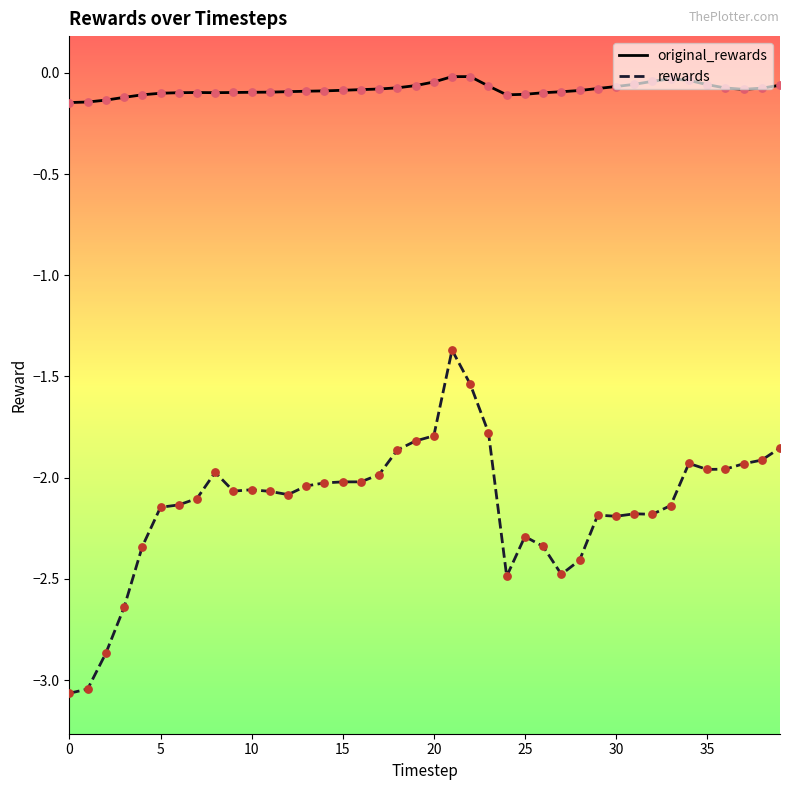

What are all the series names shown in the legend?

original_rewards, rewards